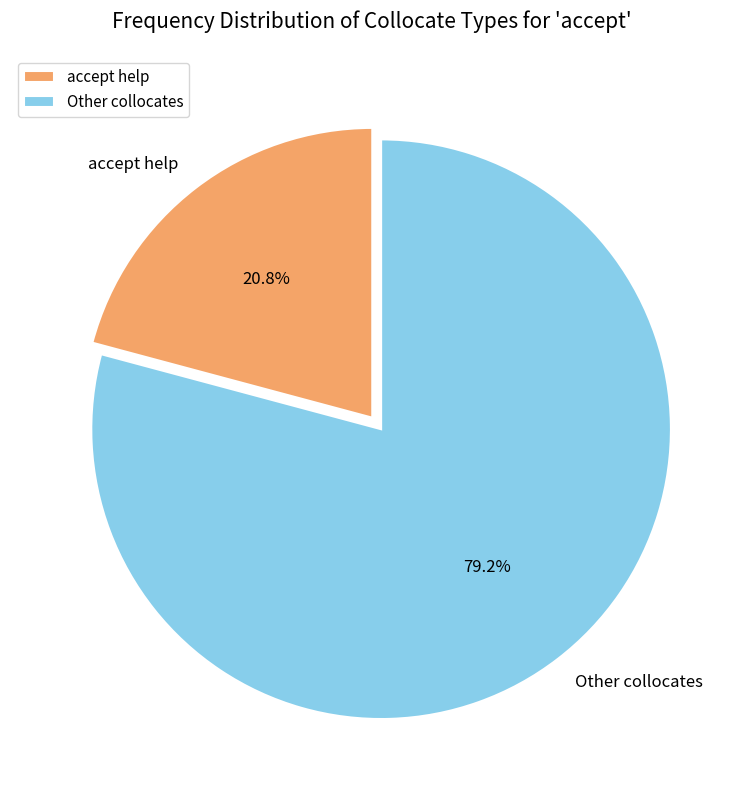

Rank the categories by value from lowest to highest.

accept help, Other collocates